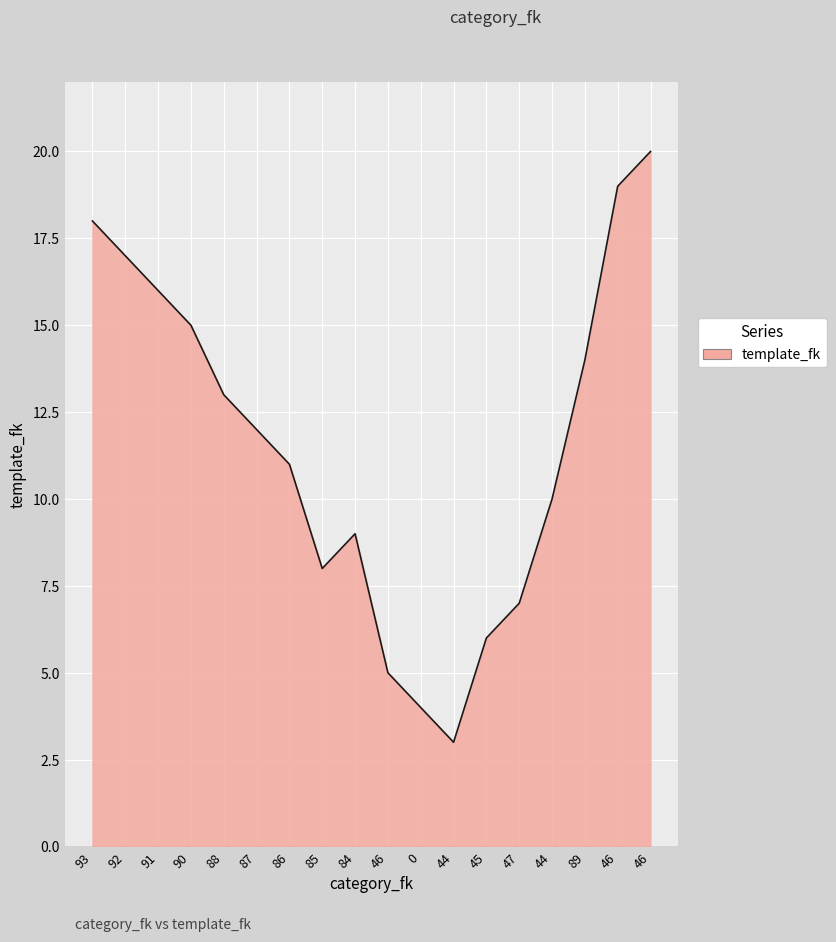

True or false: the data shows 3 at 45.

False